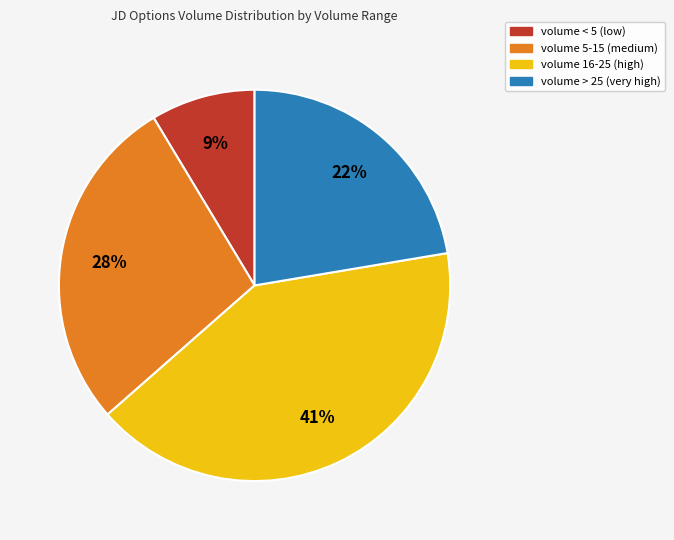

Is there a majority slice in this chart?

No